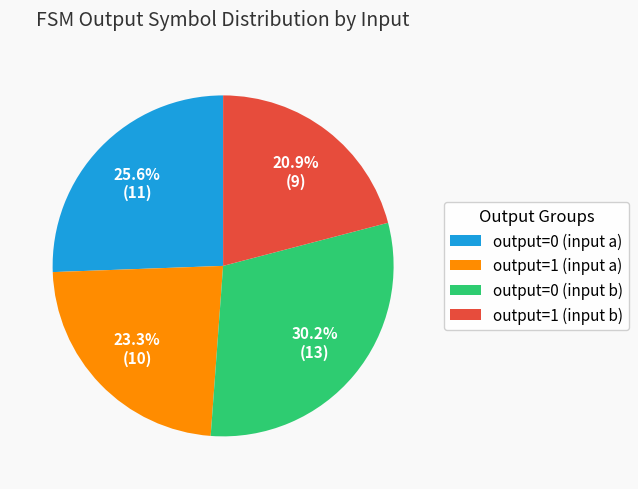

How many segments does this pie chart have?

4